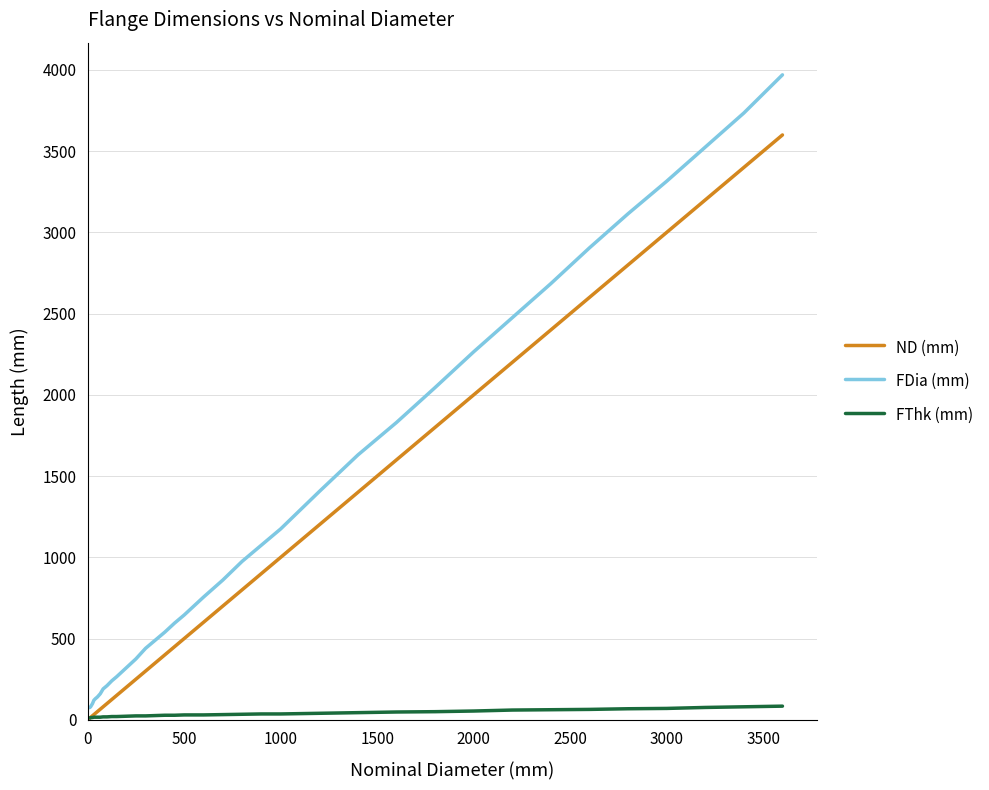

Which series has the largest range (max minus min)?

FDia (mm)